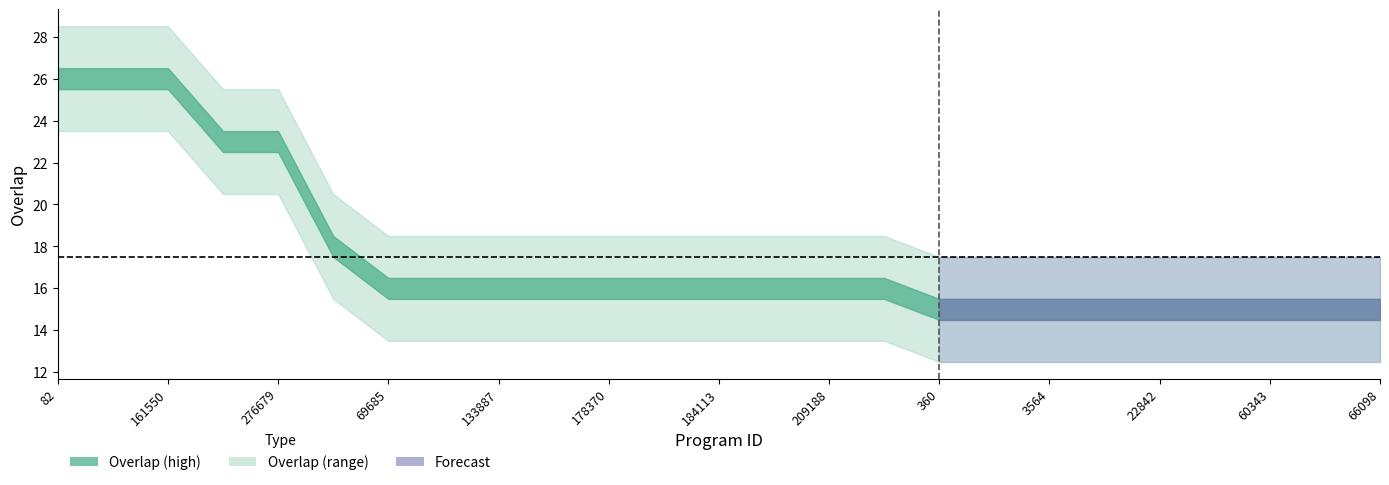

What is the average value?

17